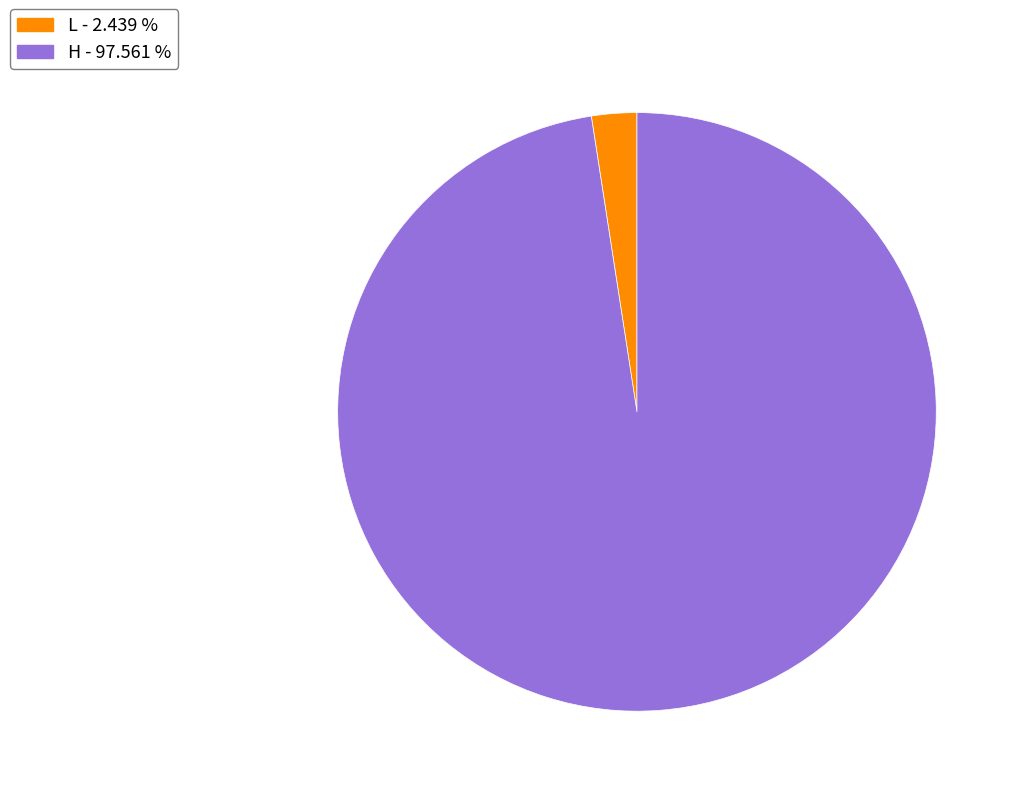

What is the smallest slice in the pie chart?

L - 2.439 %